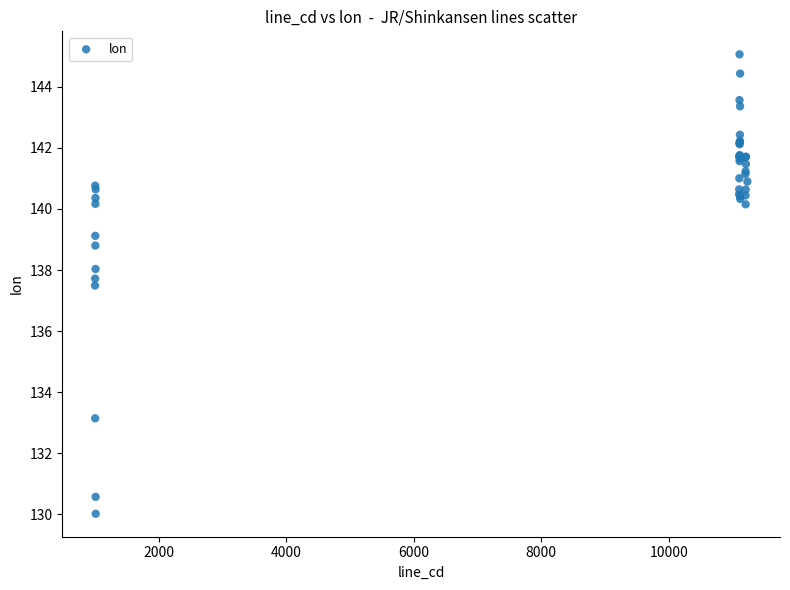

What Y value in the scatter plot is closest to 137?

137.5